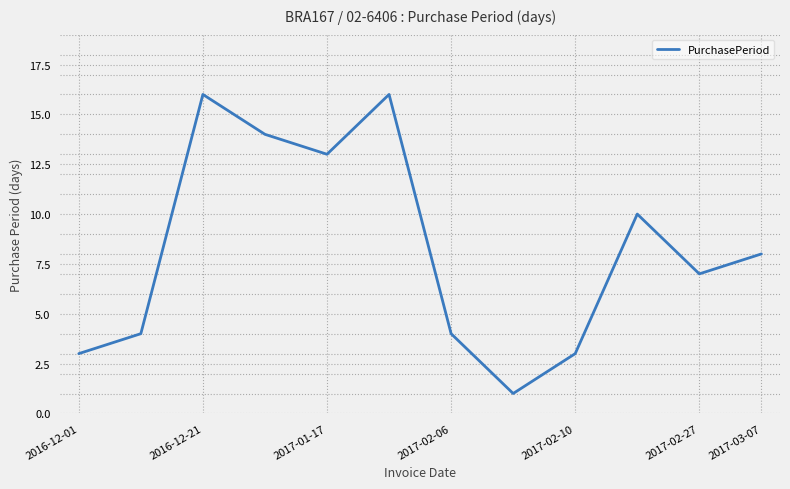

What is the difference between the maximum and minimum values?

15